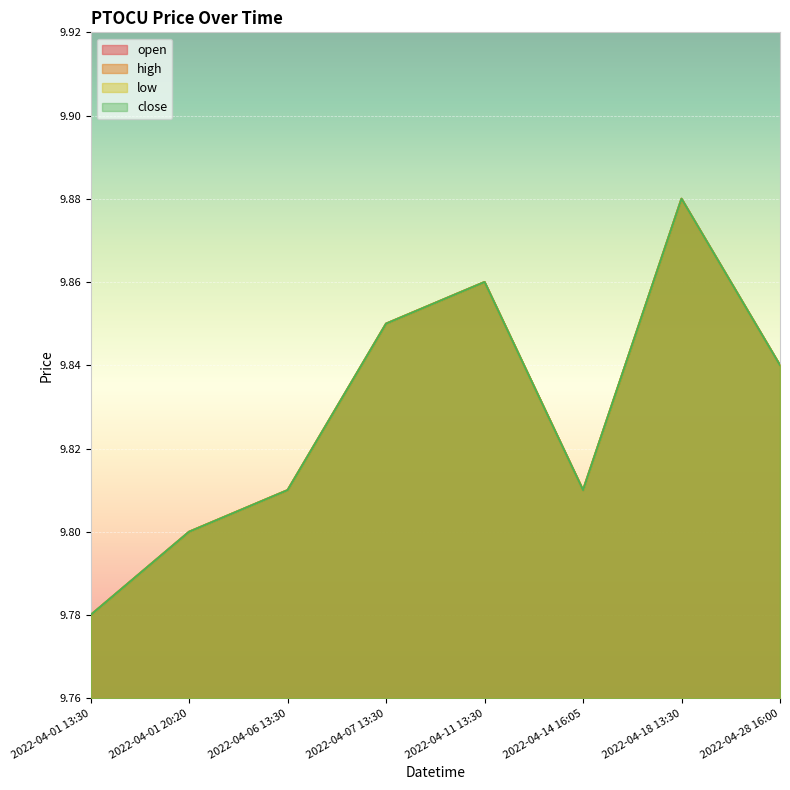

What is the difference between the maximum and second lowest values in the low series?

0.1